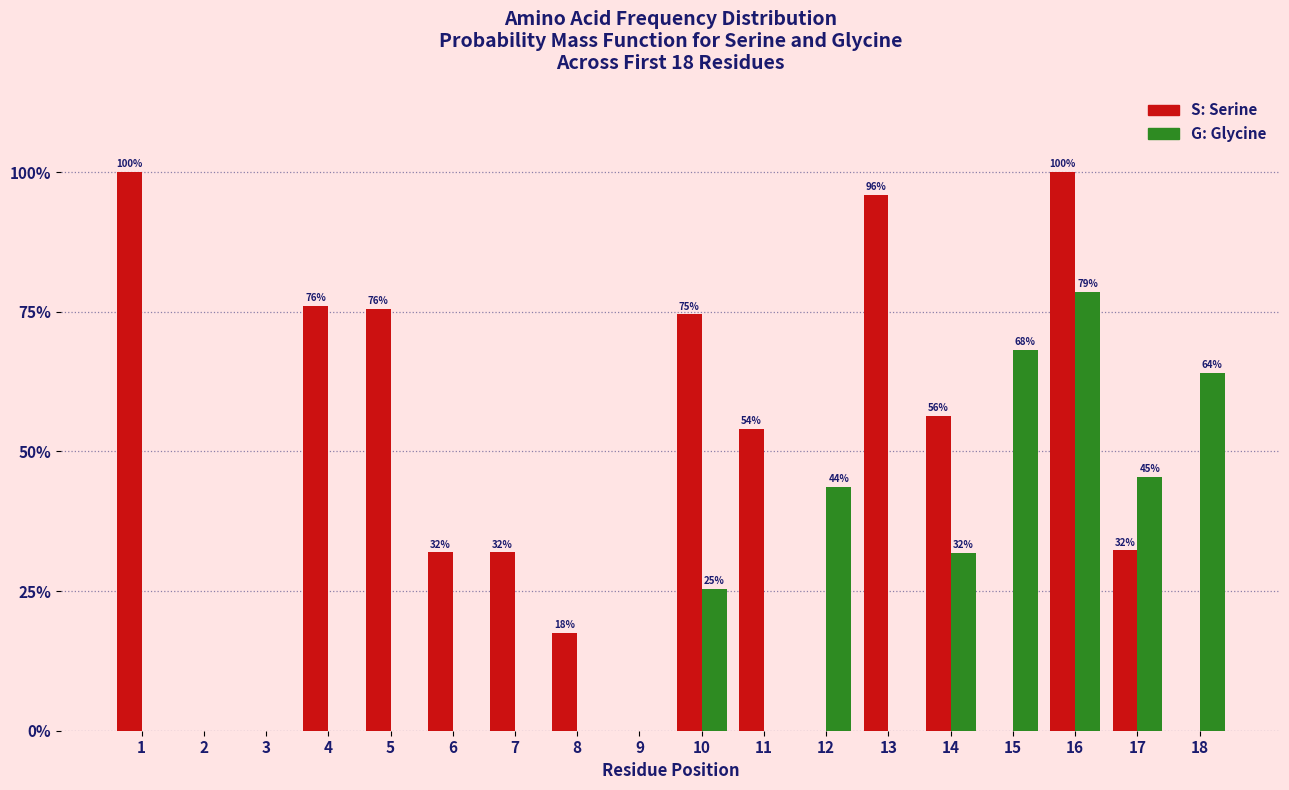

At which category does the chart reach its minimum across all series?

2